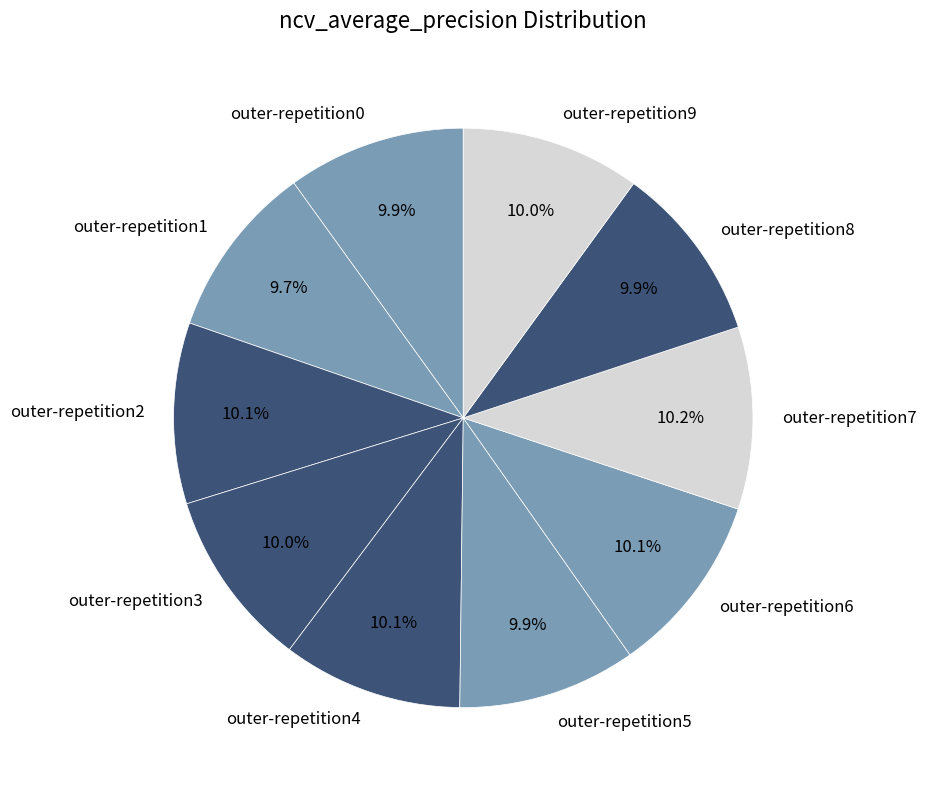

How much of the chart is everything except outer-repetition5?

90.1%